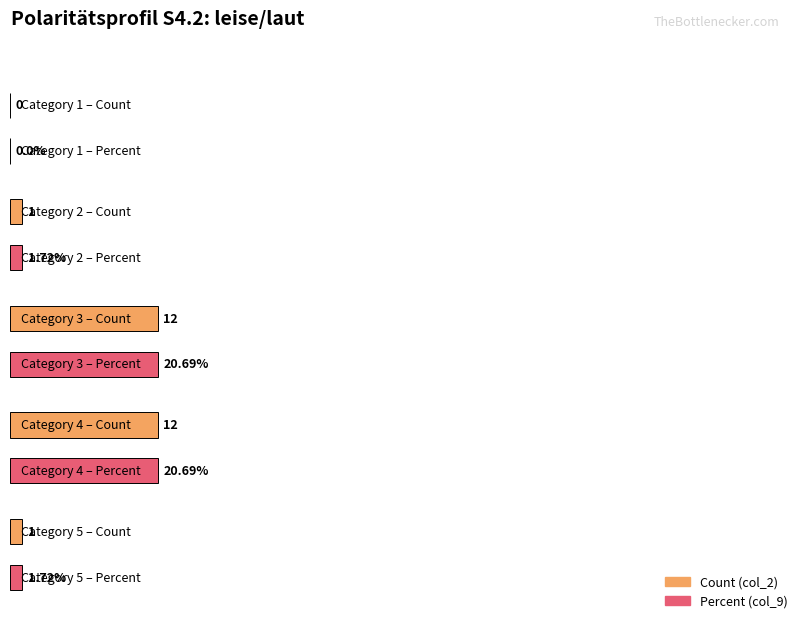

The Count (col_2) series shows 1.0 at 5. True or false?

True